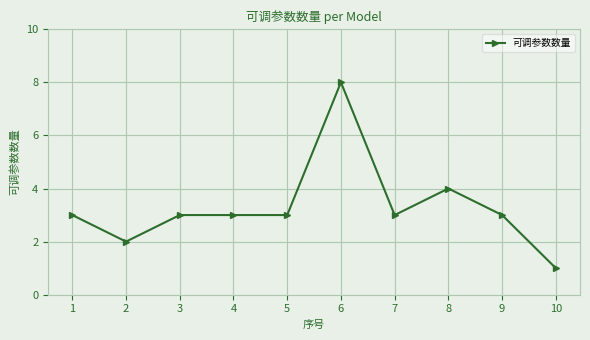

The value at 10 is 1. True or false?

True